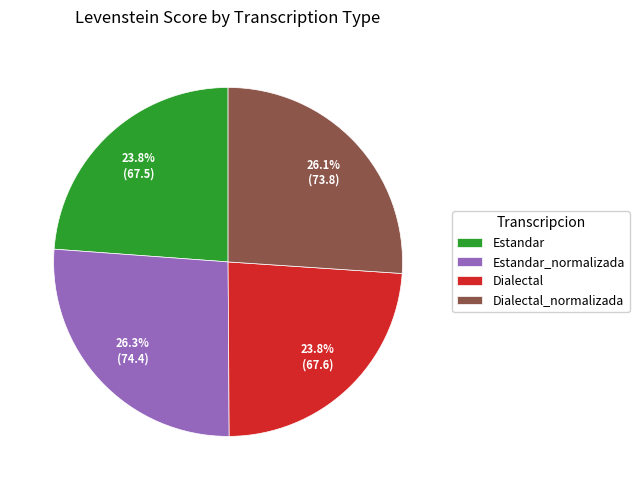

Does any single category account for the majority?

No